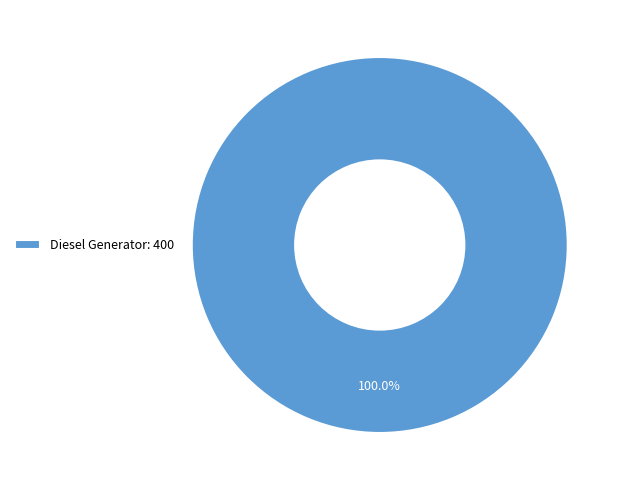

Rank the categories by value from lowest to highest.

Diesel Generator: 400